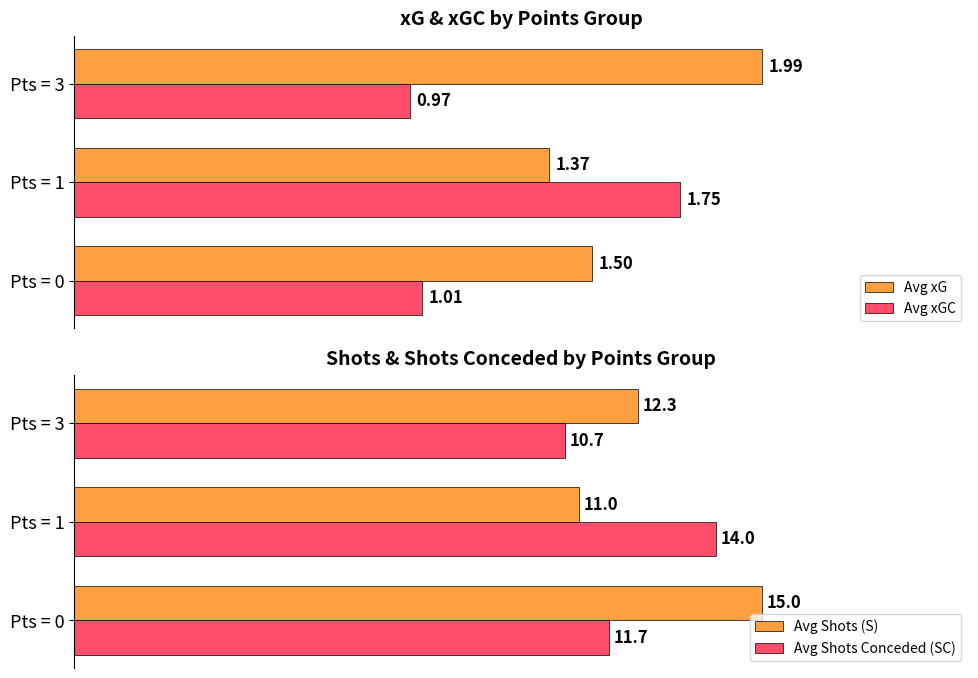

What is the sum of all Avg Shots (S) values?

38.3